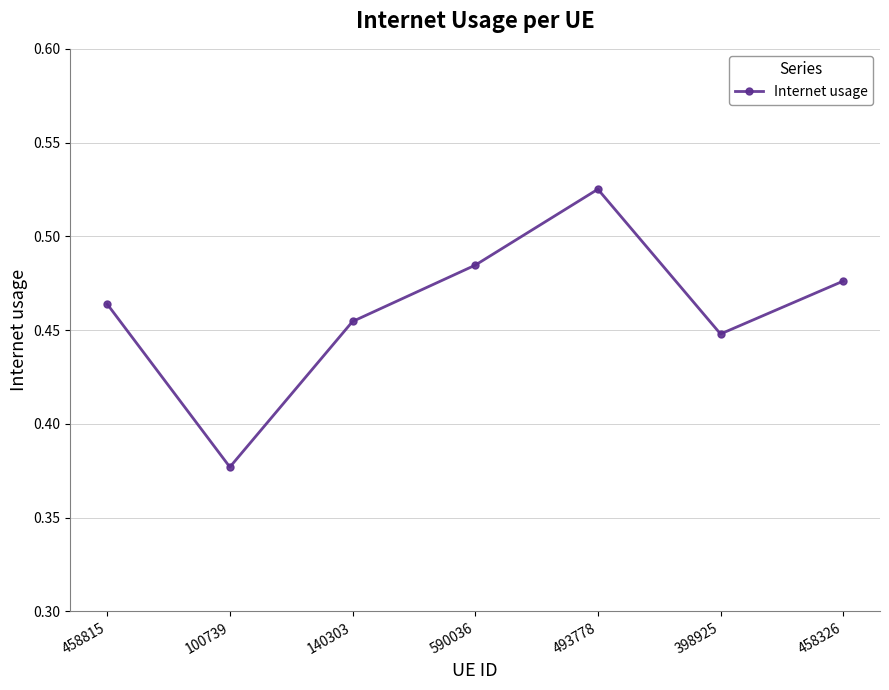

How many lines are shown in the chart?

1